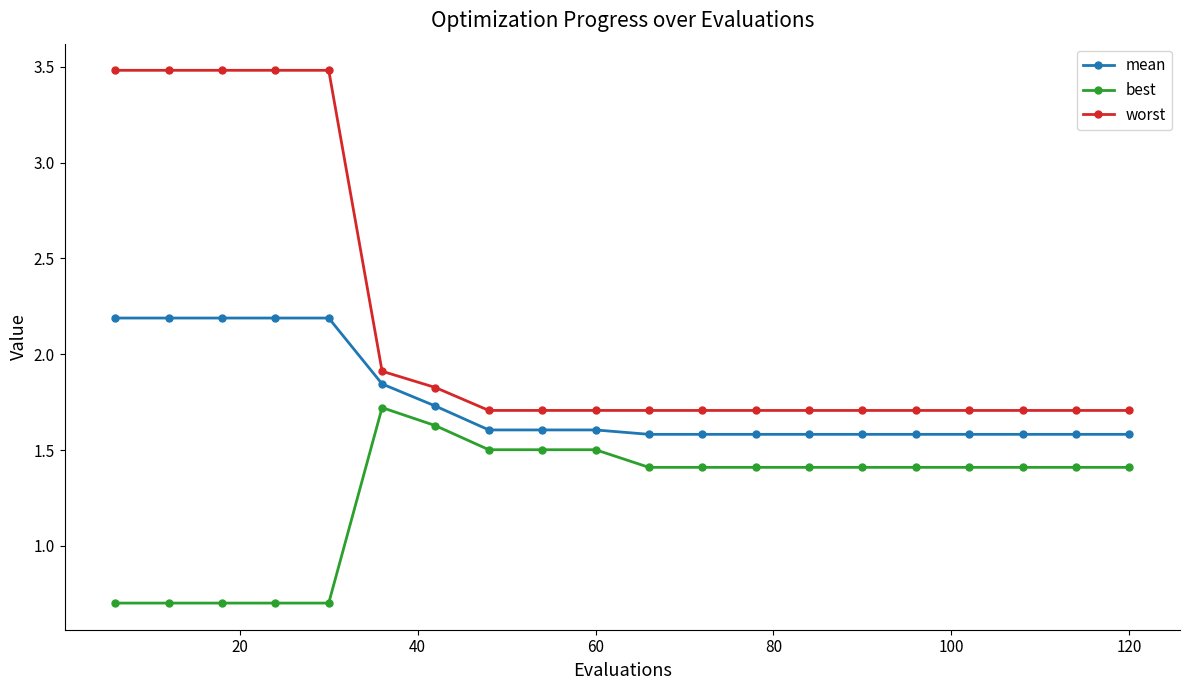

How many lines are shown in the chart?

3